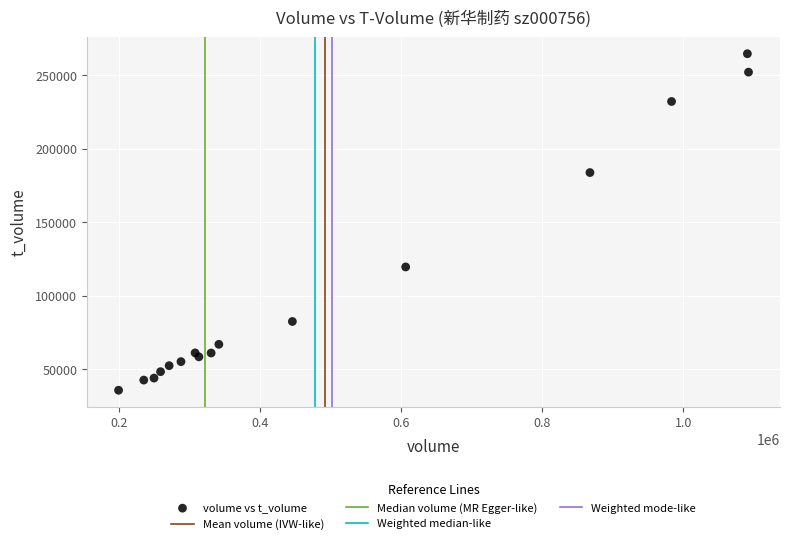

What is the range of Y values (max minus min)?

228939